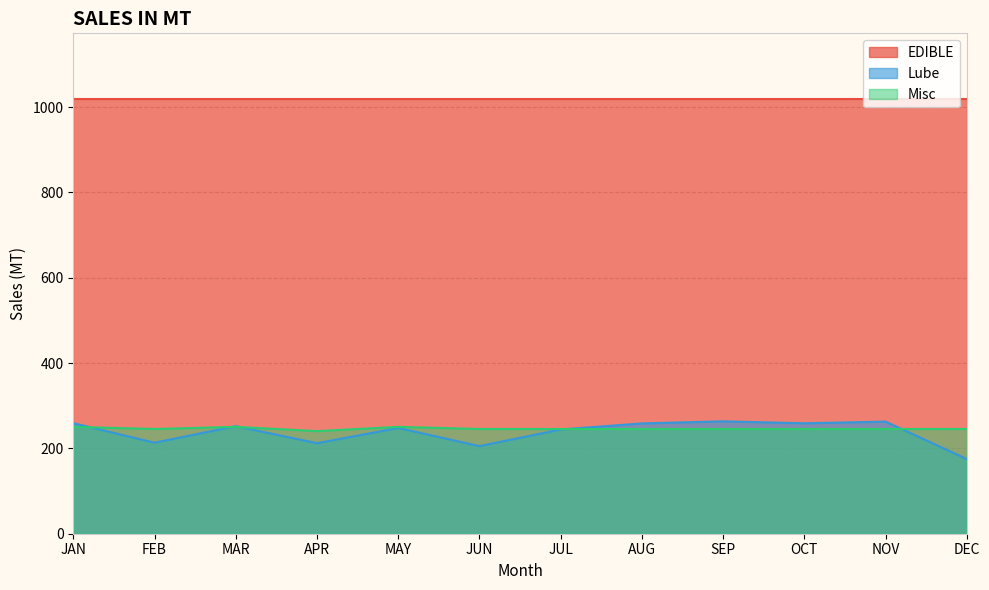

What is the value of the Misc point at the 7th from the left?

245.5